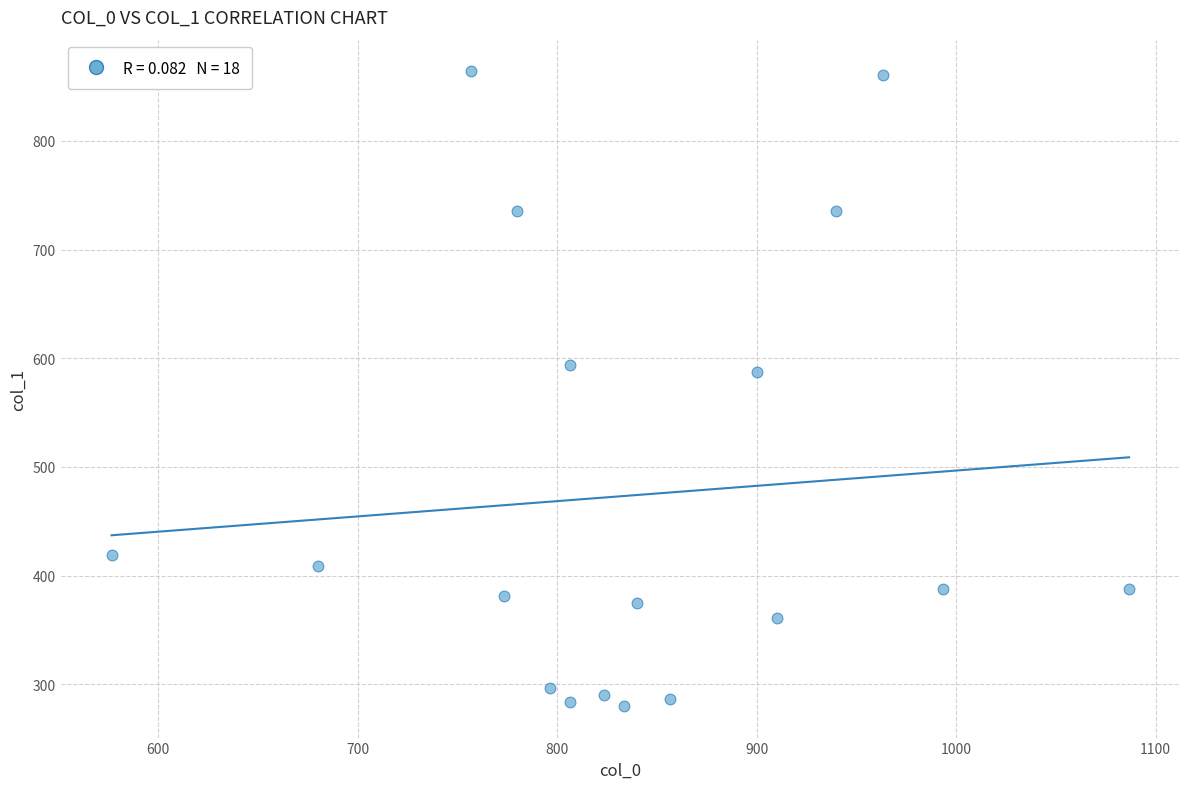

What is the range of X values (max minus min)?

510.0